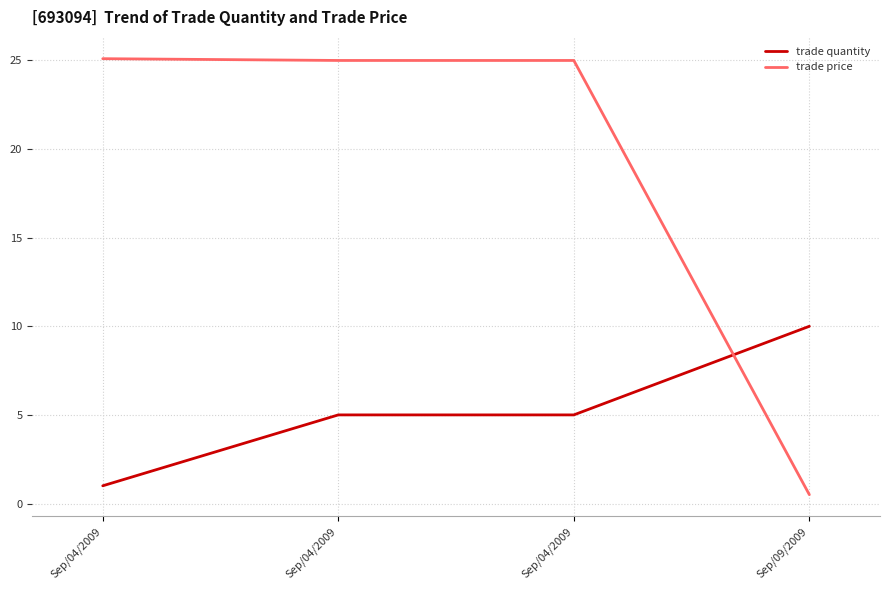

How many lines are shown in the chart?

2